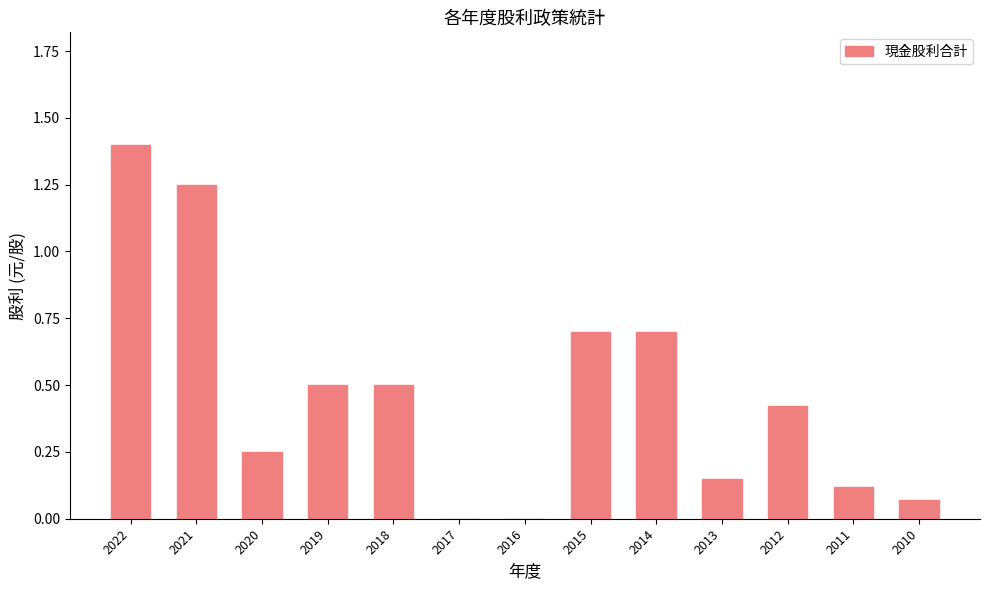

What is the greatest value displayed?

1.4